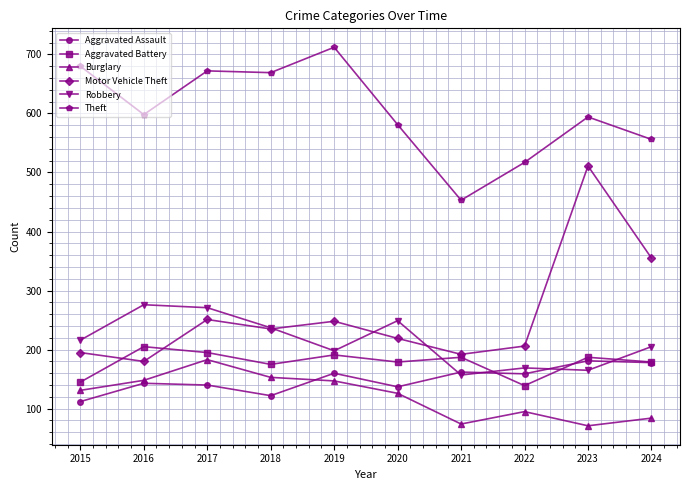

True or false: Motor Vehicle Theft and Aggravated Assault cross at least once.

False